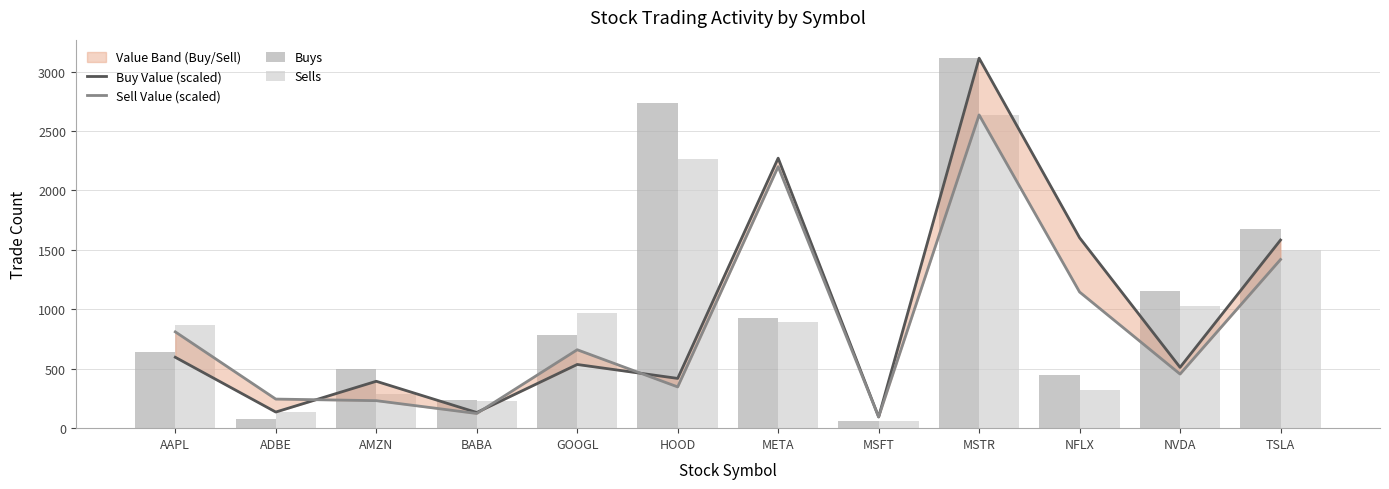

Reading left to right, transcribe all the data shown in this chart.

Buy Value (scaled): 596.5	135.7	394.5	131.8	535.9	418.7	2271.7	94.6	3113.0	1602.2	511.7	1582.9
Sell Value (scaled): 810.3	244.7	231.4	123.5	659.8	347.1	2200.2	94.7	2635.5	1145.6	455.2	1419.1
Buys: 640.0	75.0	495.0	240.0	785.0	2735.0	927.0	60.0	3113.0	450.0	1155.0	1675.0
Sells: 869.0	135.0	290.0	225.0	965.0	2265.0	897.0	60.0	2639.0	321.0	1025.0	1500.0